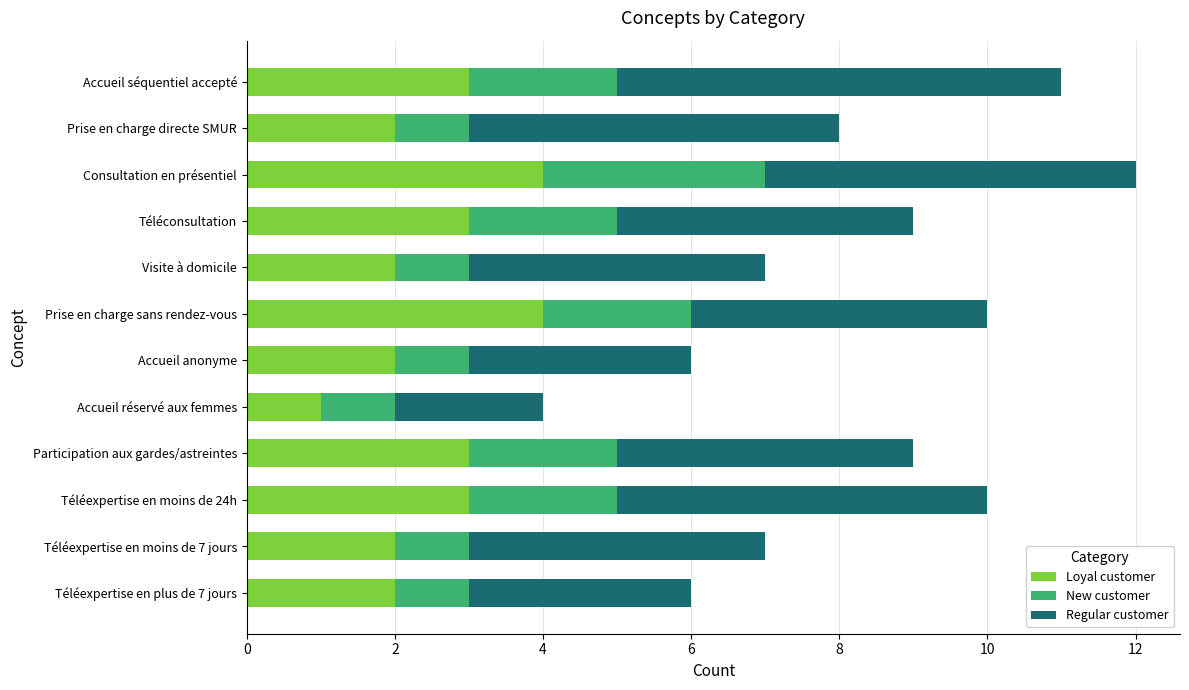

At which category is the sum across all series the highest?

Consultation en présentiel